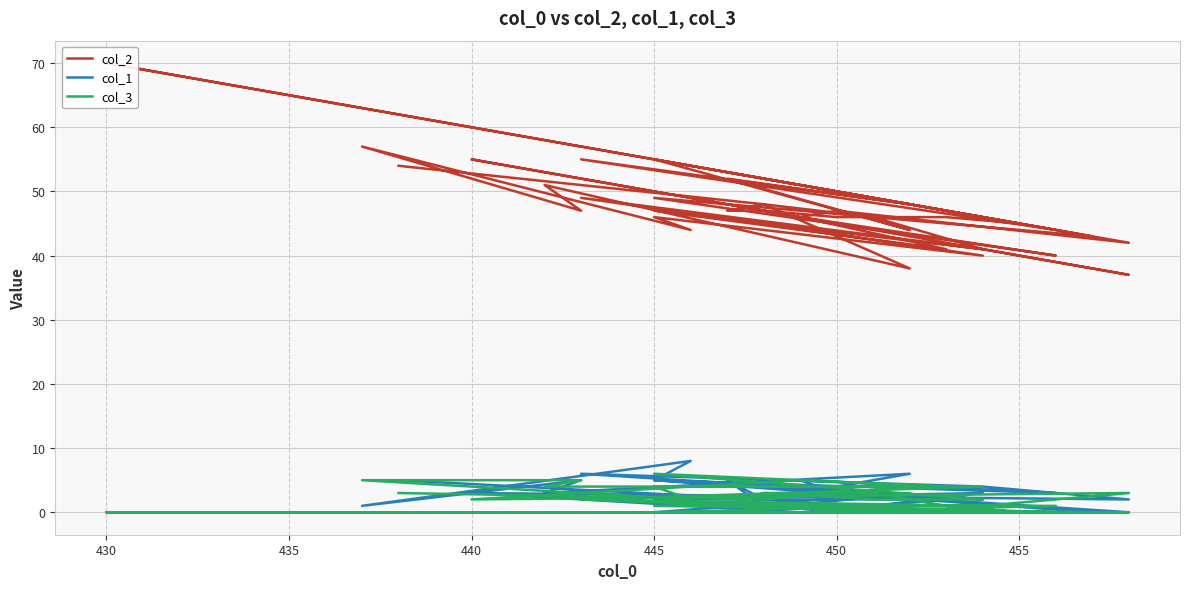

How many lines are shown in the chart?

3